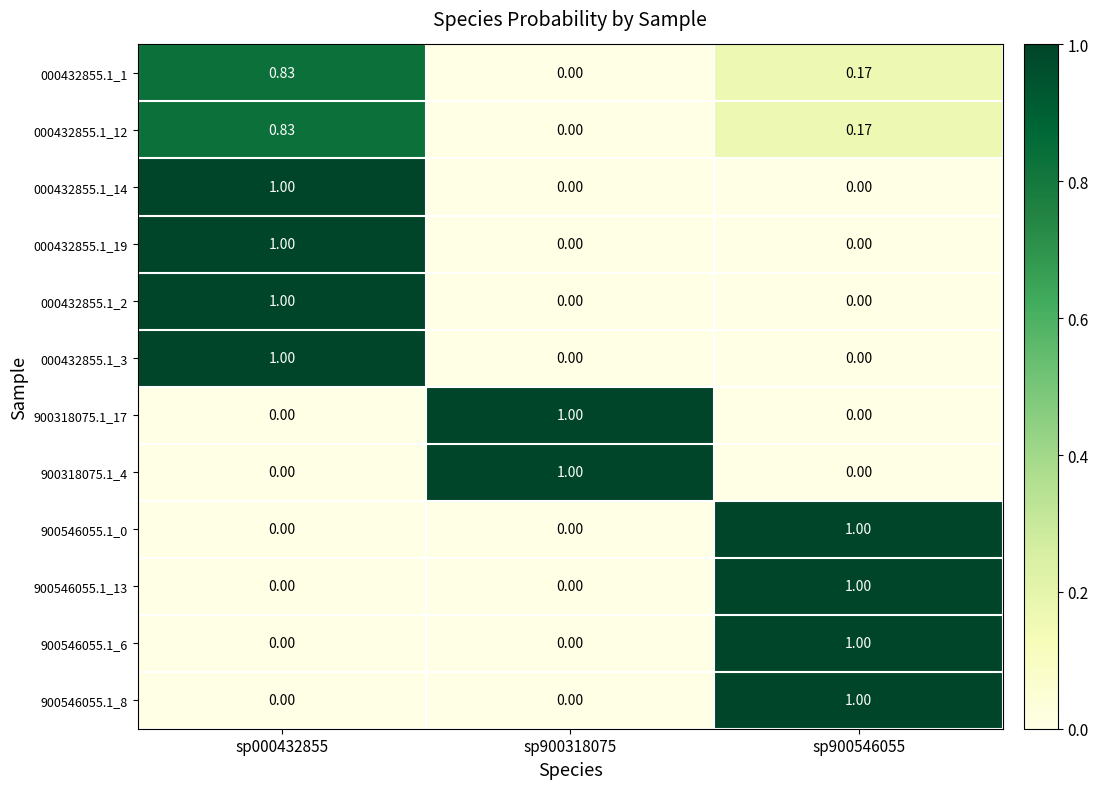

Between sp900546055 and sp000432855, which is larger?

sp000432855